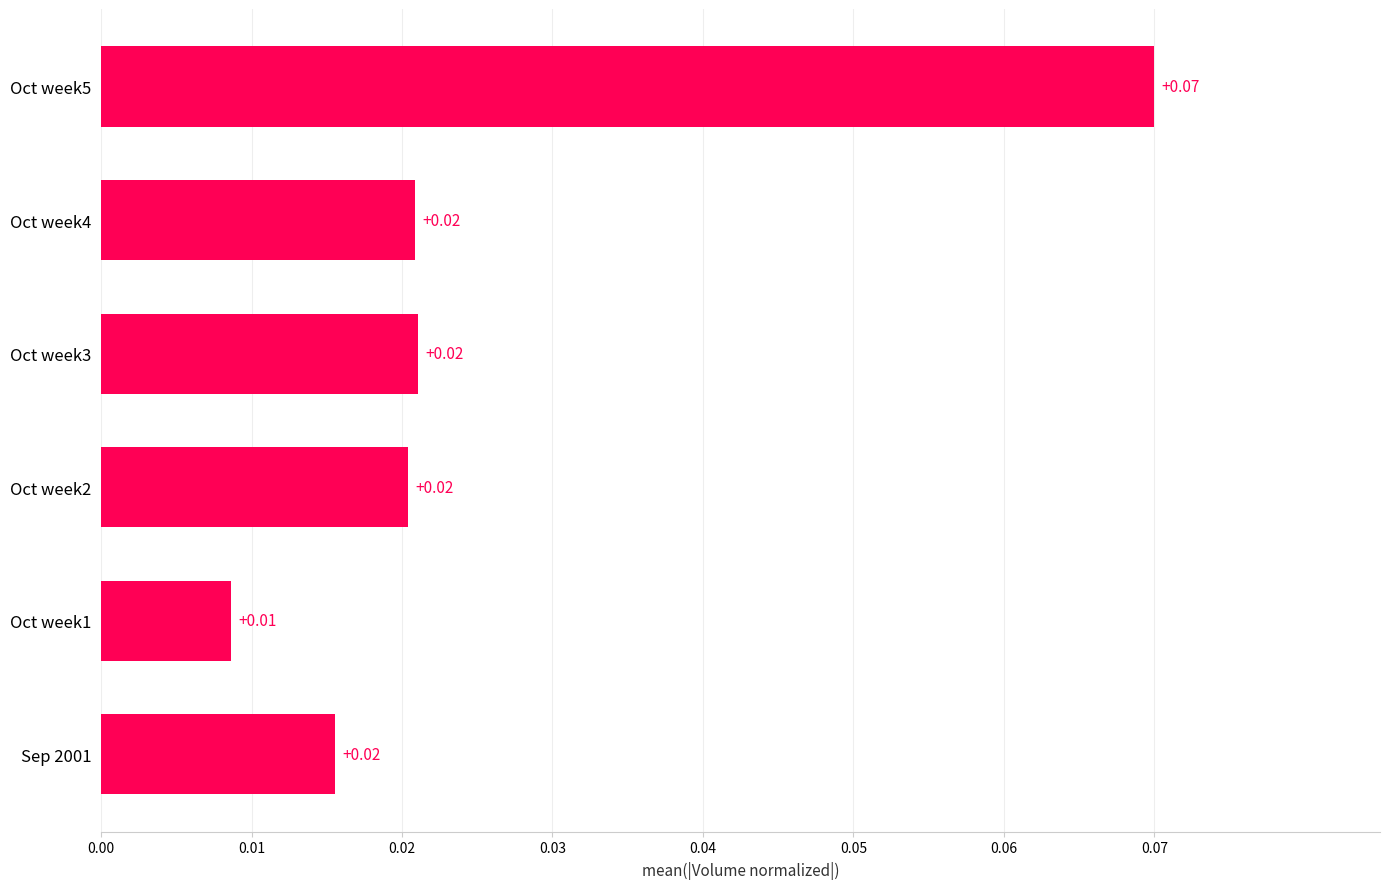

How many bars are there in total?

6